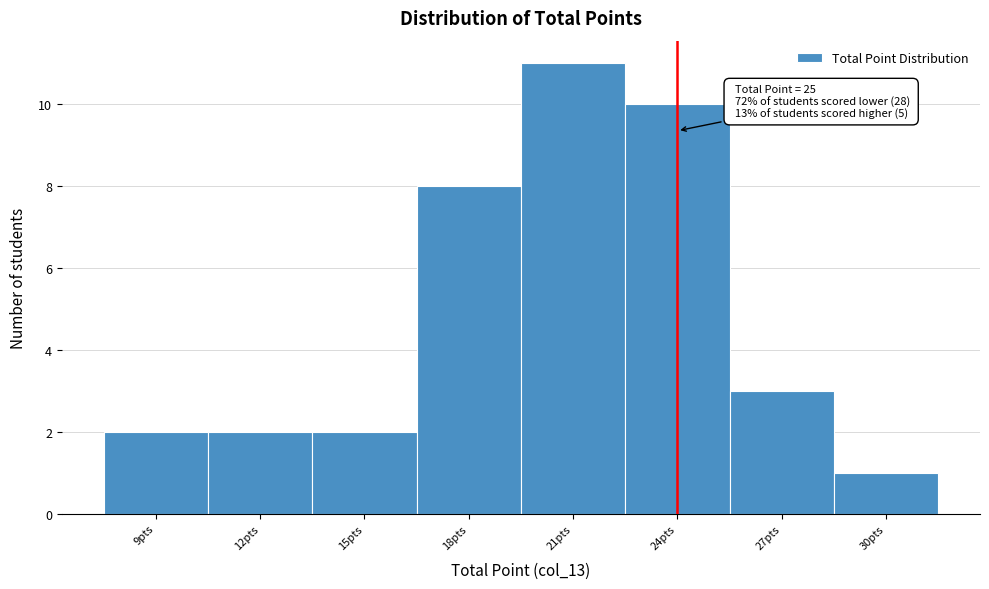

Reading left to right, extract all data points from this chart.

9pts=2	12pts=2	15pts=2	18pts=8	21pts=11	24pts=10	27pts=3	30pts=1